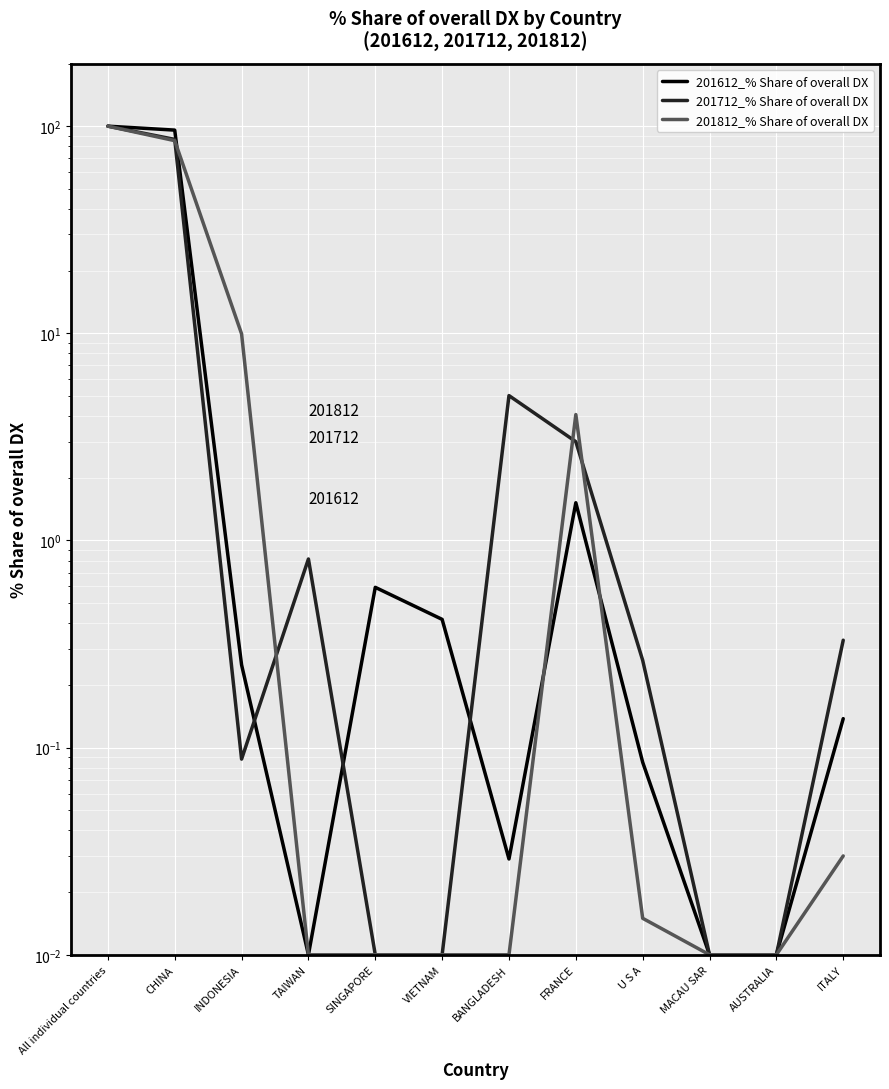

What is the difference between the highest and lowest values at U S A?

0.2